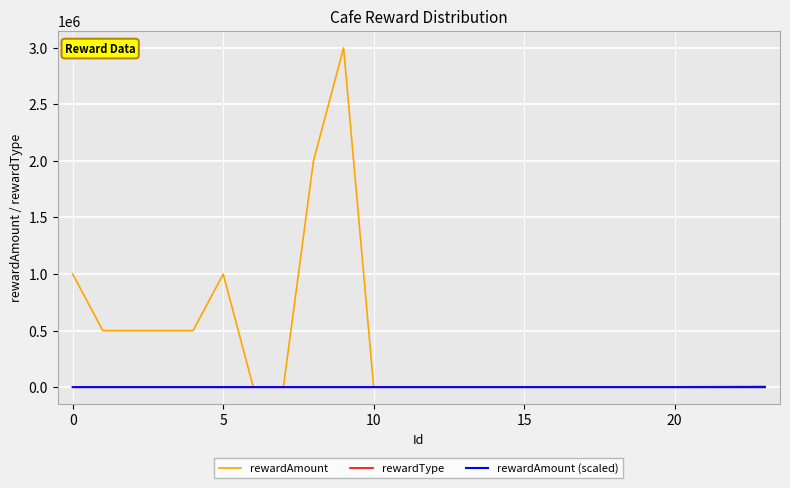

Does the chart display data point markers on the line(s)?

No